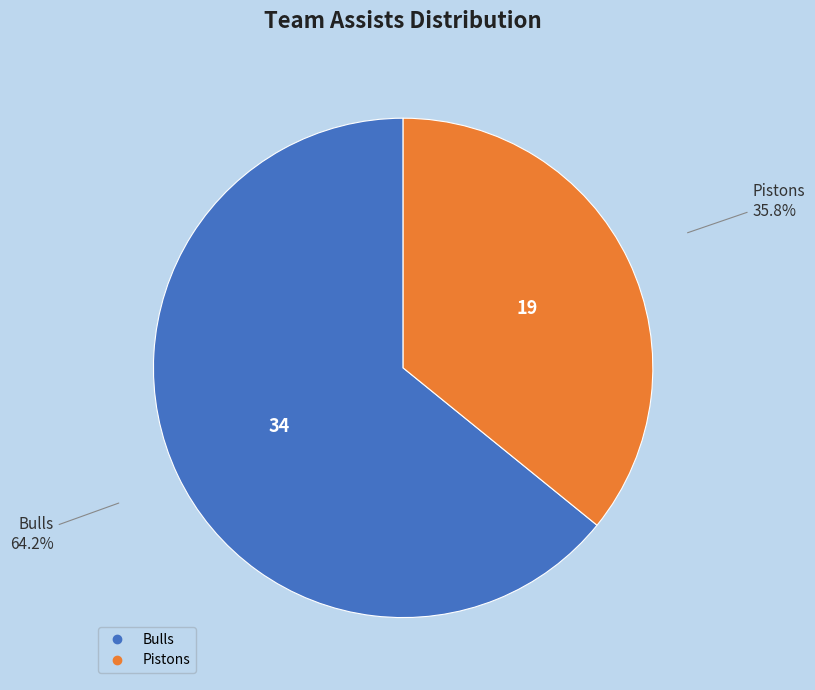

Which slice is the smallest?

Pistons